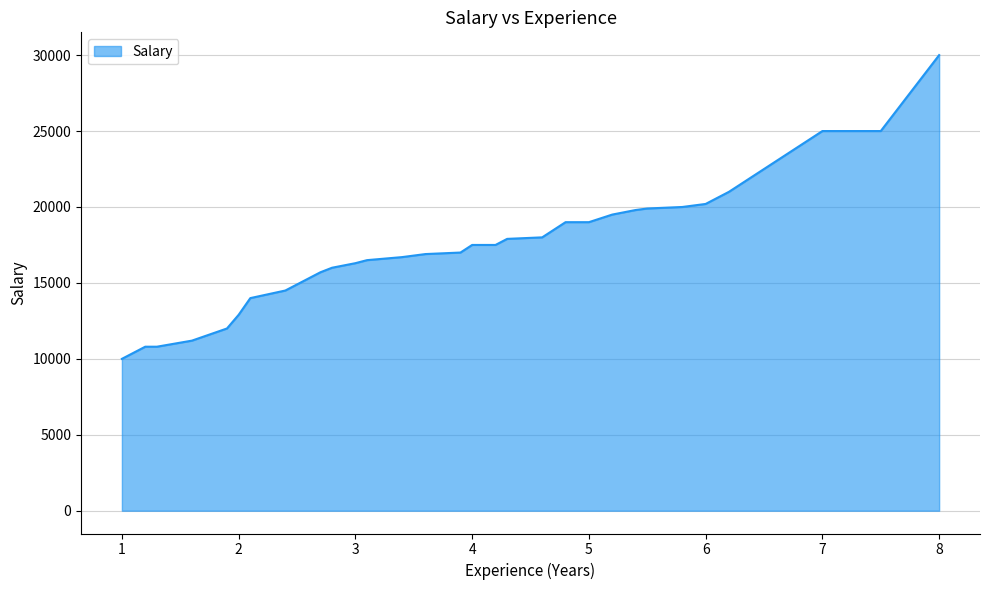

How many lines are shown in the chart?

1